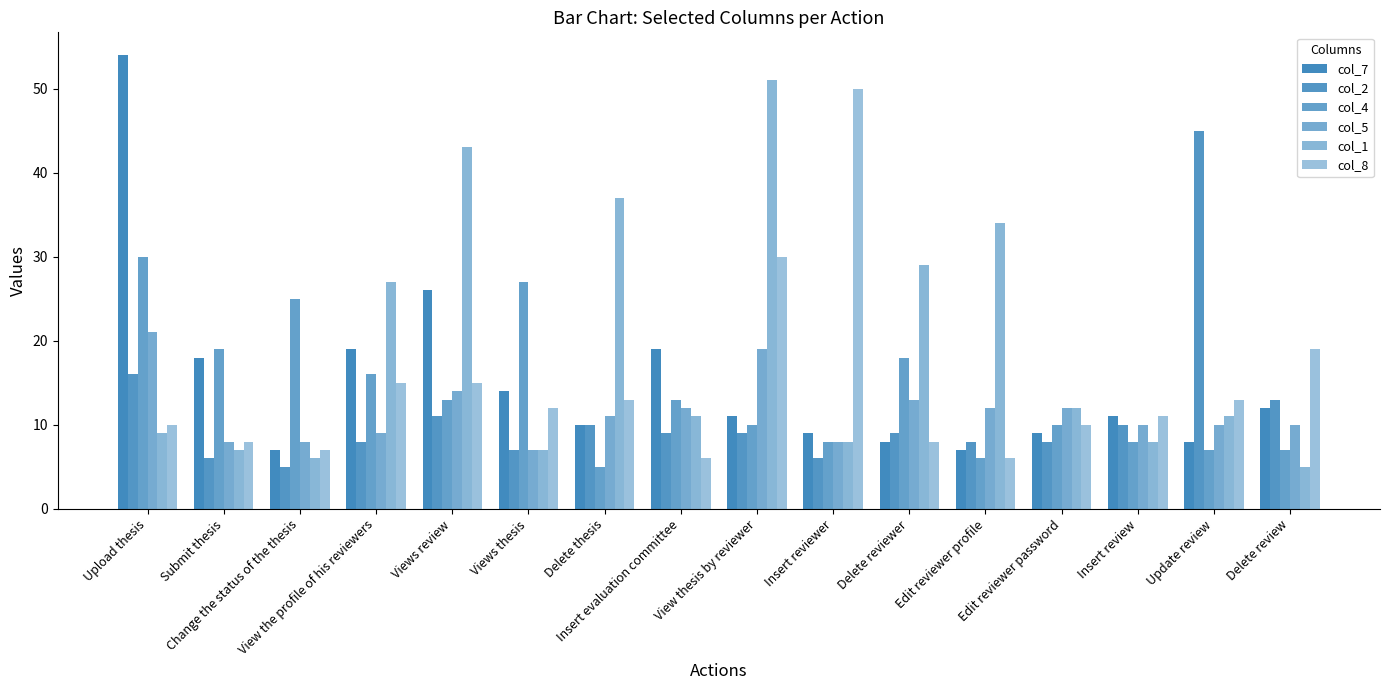

How many data points does each series have?

16